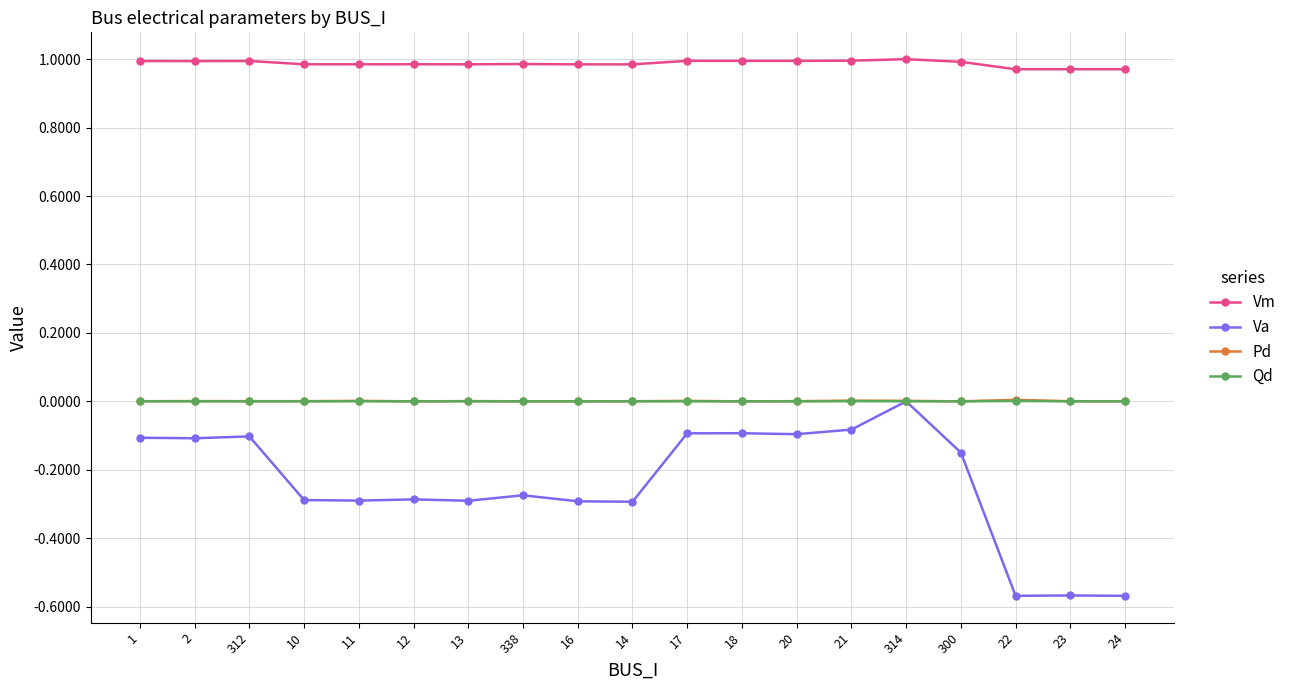

At which label does Va reach its peak?

314